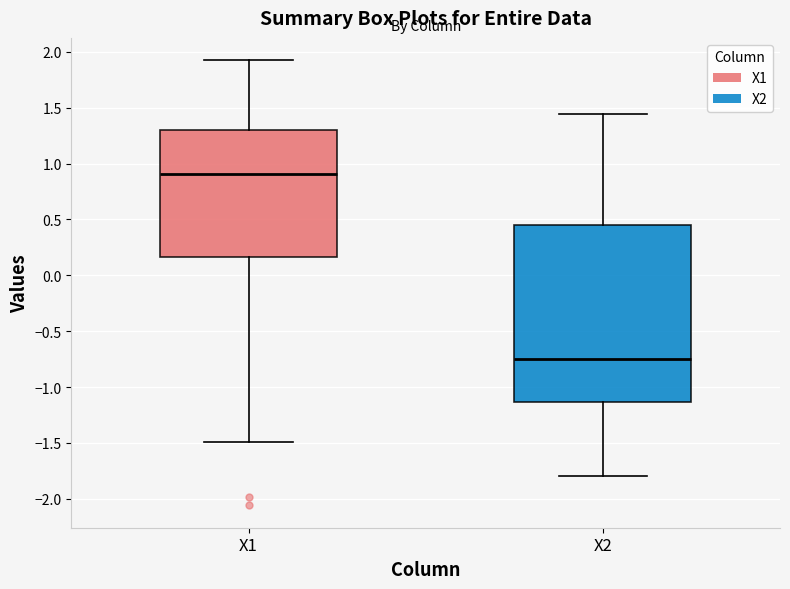

Which box has the highest median line?

X1